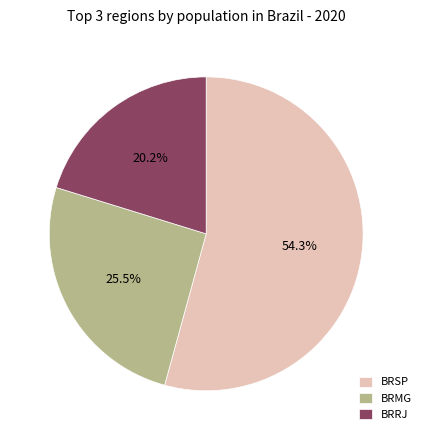

Between BRSP and BRRJ, which is larger?

BRSP